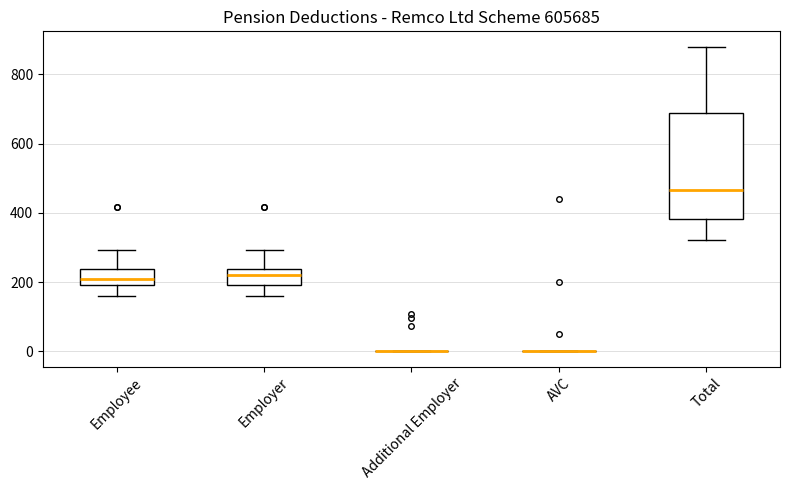

Reading left to right, transcribe this box plot: for each box, give where its median line is, the range the box spans, and where its two whiskers end, as read against the y-axis. The values are not printed on the chart, so give them approximately, as read against the axis.

Employee: median 200 (inside the box), box 200 to 240, whiskers 160 to 300
Employer: median 220, box 200 to 240, whiskers 160 to 300
Additional Employer: box collapsed to a line at 0, whiskers 0 to 0
AVC: box collapsed to a line at 0, whiskers 0 to 0
Total: median 460, box 380 to 680, whiskers 320 to 880